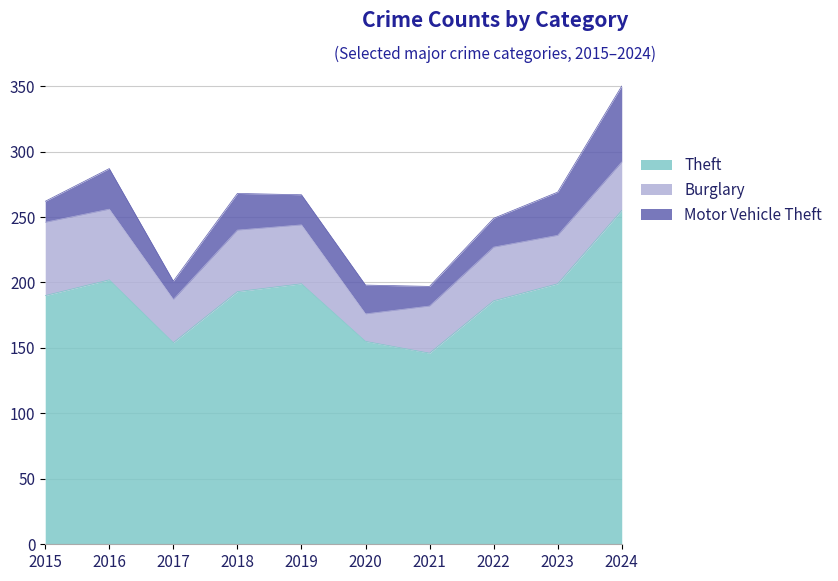

Which category has the highest value in the Motor Vehicle Theft series?

2024